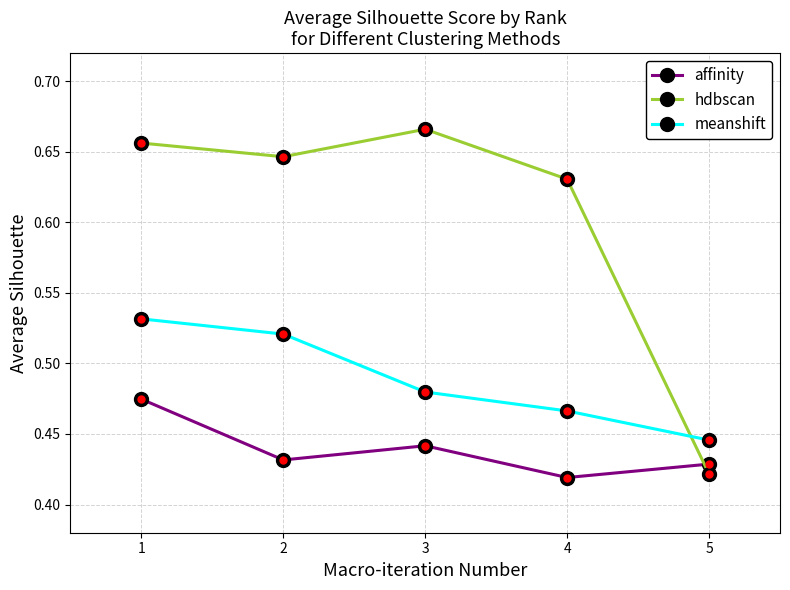

In hdbscan, how many points are higher than both neighbors (excluding endpoints)?

1